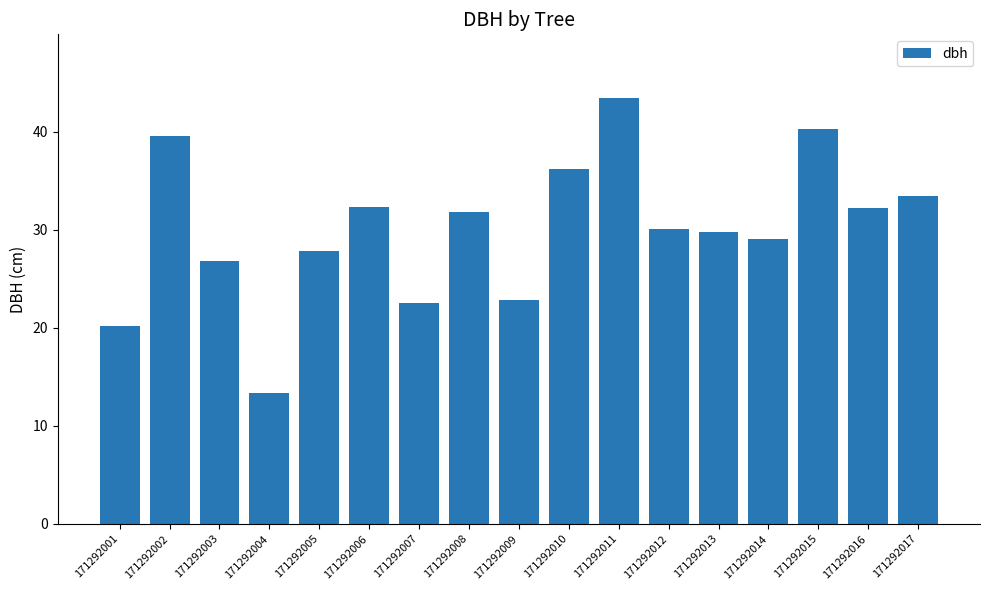

How many values are below 30?

8